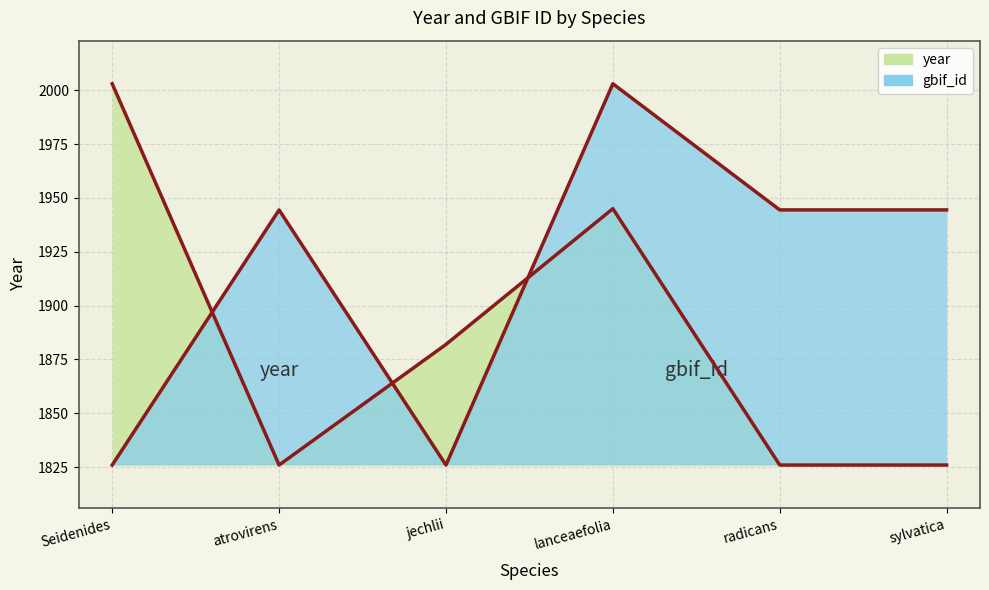

Reading left to right, transcribe all the data shown in this chart.

year: 2003.0	1826.0	1882.0	1945.0	1826.0	1826.0
gbif_id: 1826.0	1944.4	1826.0	2003.0	1944.4	1944.4